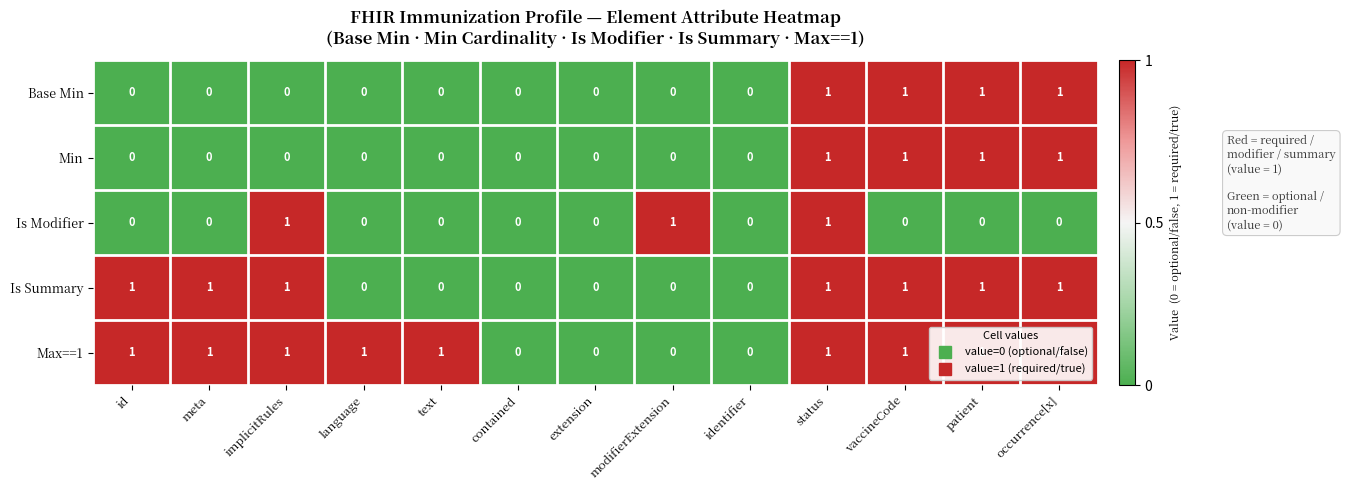

What is the sum of all Min values?

4